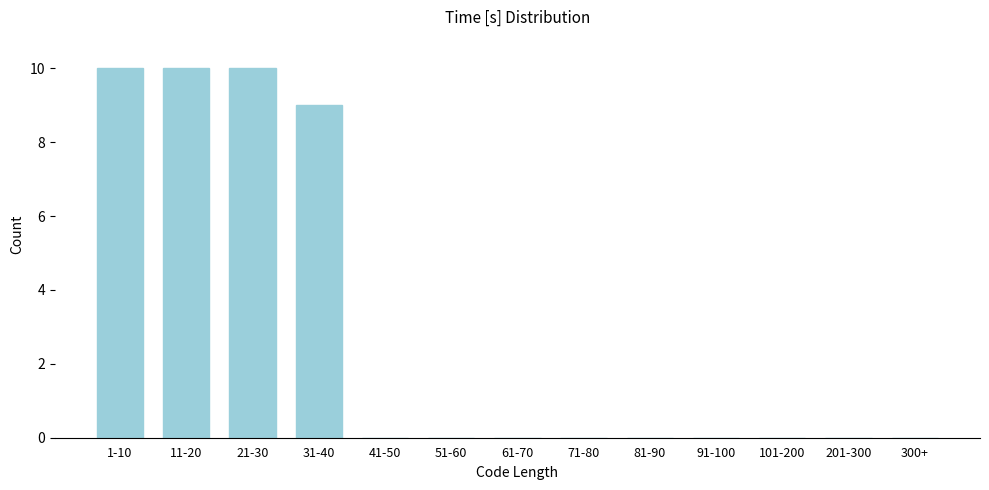

Reading right to left, what are all the values shown in this chart?

300+=0	201-300=0	101-200=0	91-100=0	81-90=0	71-80=0	61-70=0	51-60=0	41-50=0	31-40=9	21-30=10	11-20=10	1-10=10